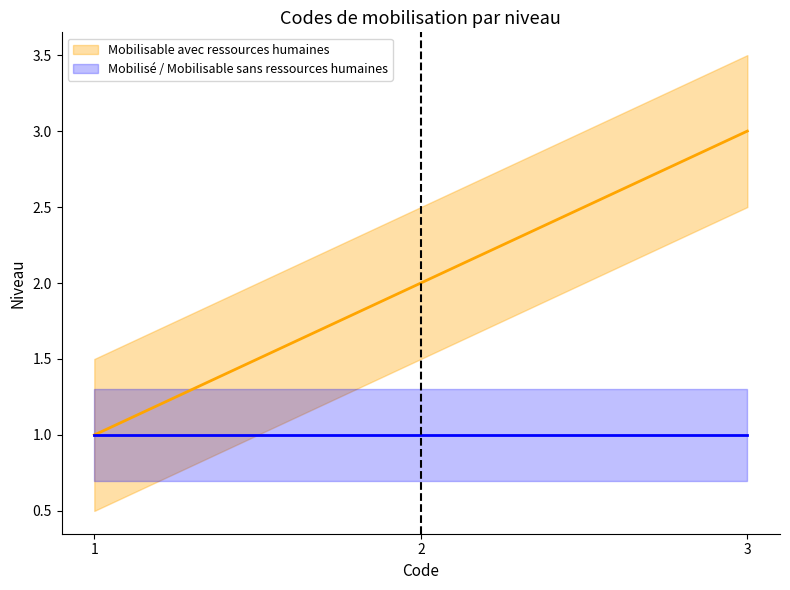

Which series has the largest total across all categories?

Mobilisable avec ressources humaines